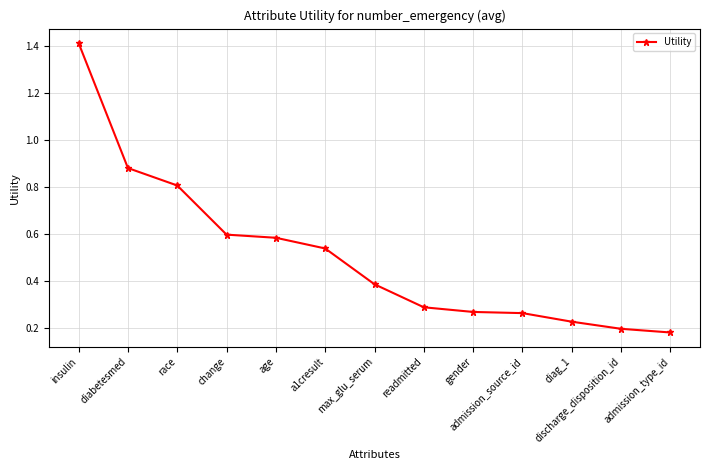

How many distinct data groups are displayed?

1